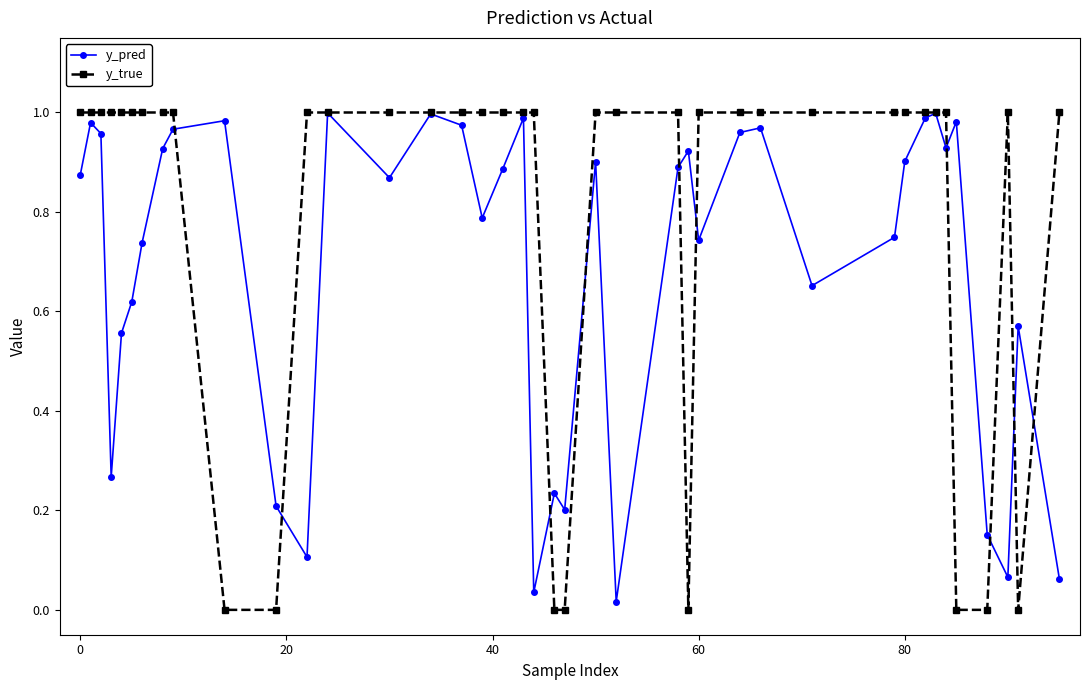

Which series has the widest spread of values?

y_true